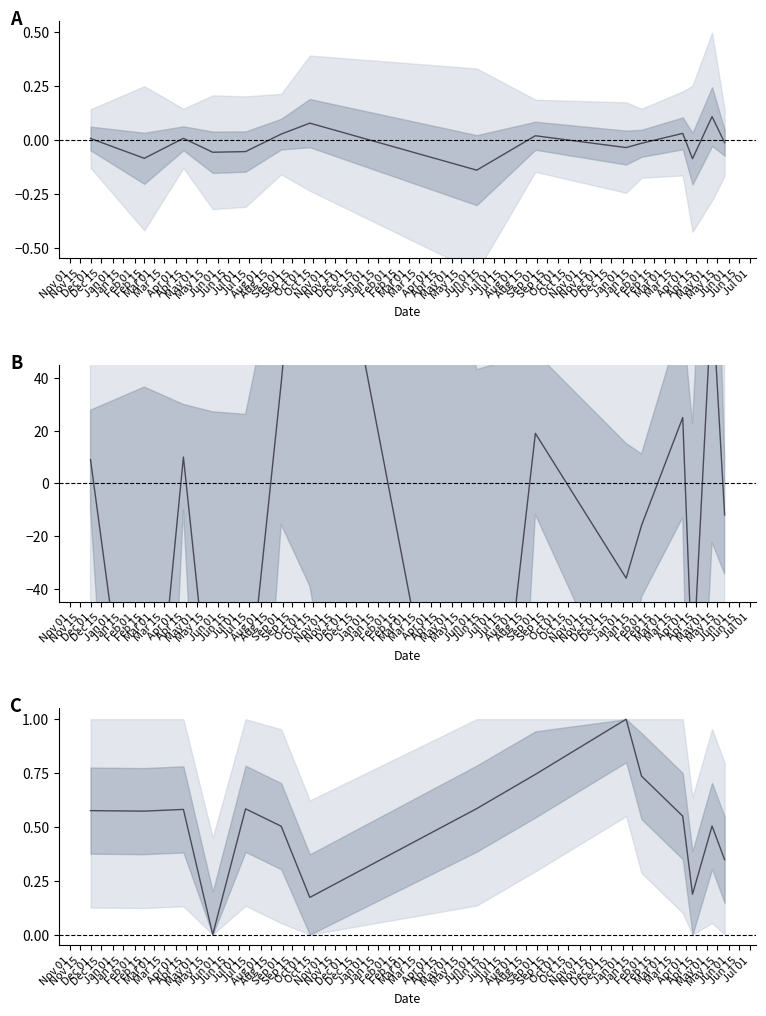

At which category does AXIS_CLOSE_MOUNT reach its first local peak?

Dec 01